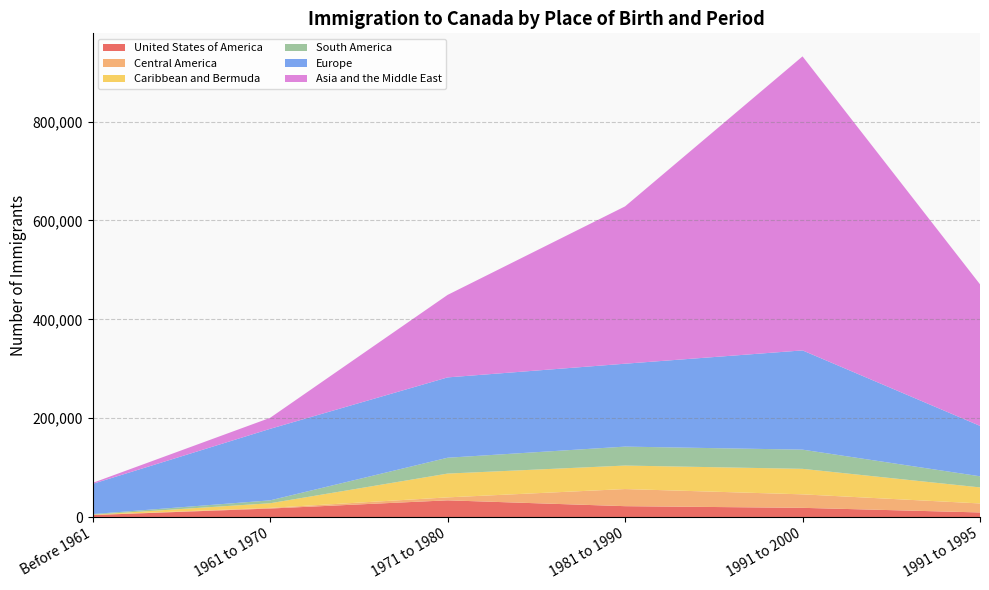

Reading left to right, list all the values displayed in this chart.

United States of America: 4190	17445	34020	22205	18845	9510
Central America: 300	1365	5975	34635	27280	18210
Caribbean and Bermuda: 460	9320	48125	47515	51595	32455
South America: 1260	5840	32040	38305	38790	22465
Europe: 61090	144635	162440	167650	200700	101955
Asia and the Middle East: 2010	22275	166840	318140	594605	286330